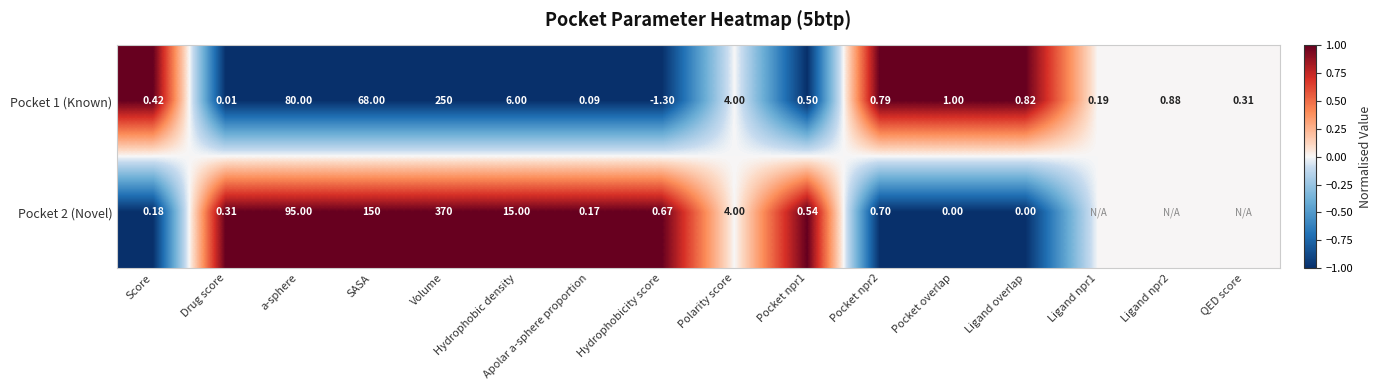

Is the value of Pocket 2 (Novel) at Hydrophobicity score greater than the value of Pocket 1 (Known) at Ligand npr2?

No